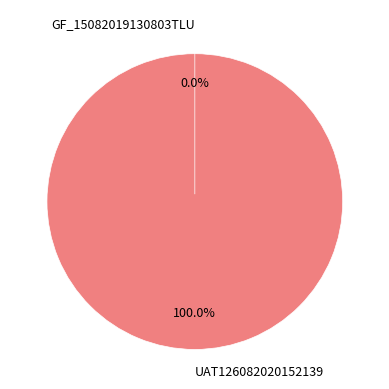

The UAT126082020152139 slice represents 89% of the pie. True or false?

False